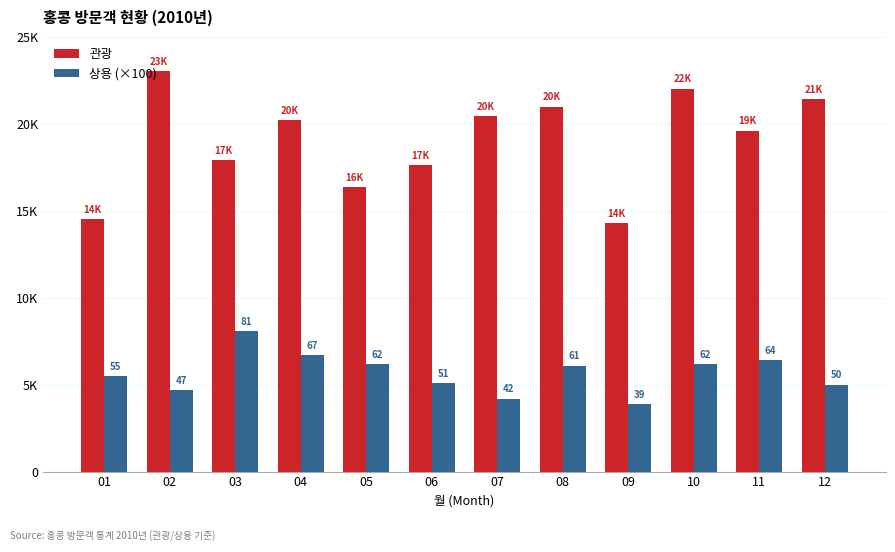

Rank the series by their average value, from highest to lowest.

관광, 상용 (×100)